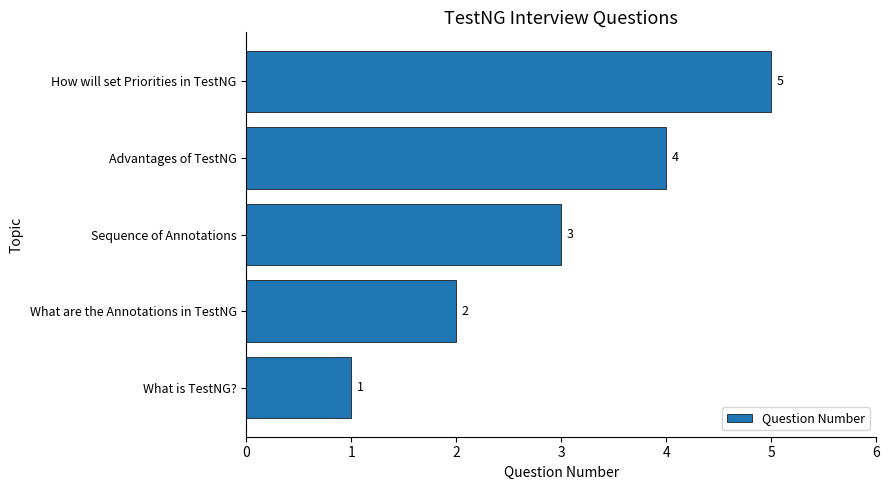

The value at Advantages of TestNG is 4. True or false?

True